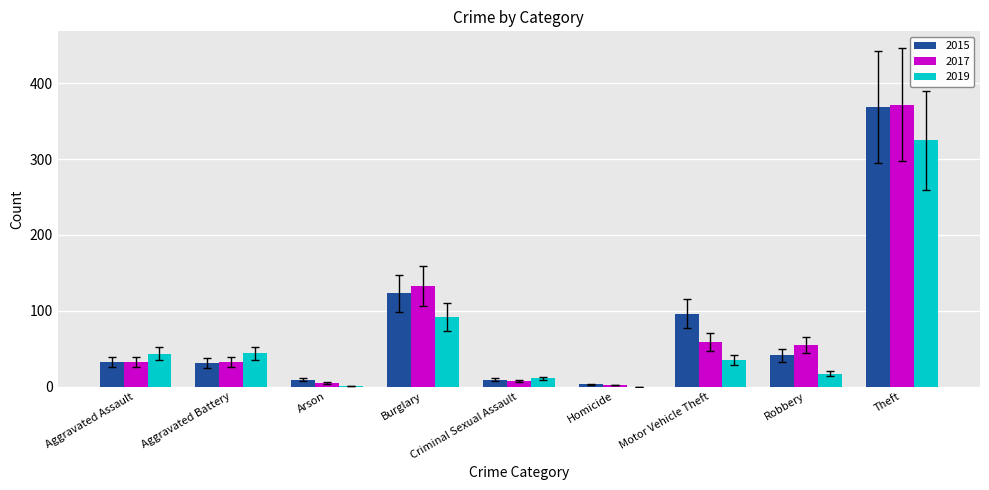

At which label does 2019 reach its peak?

Theft